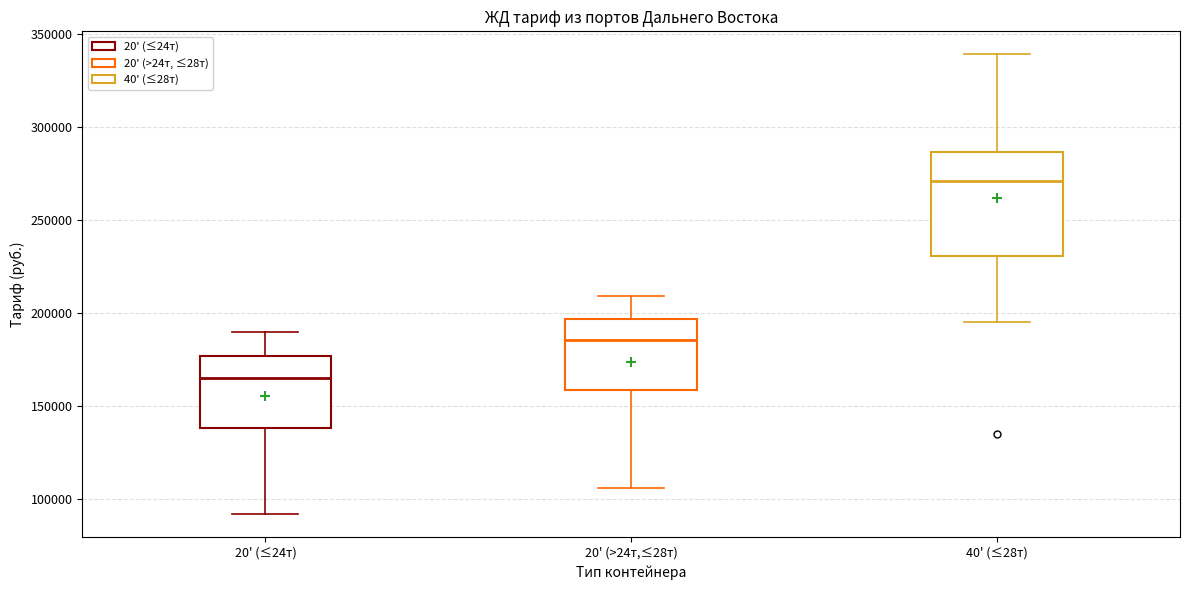

Where is the lower edge of the box for 20' (≤24т) on the y-axis? The values are not printed on the chart, so give them approximately, as read against the axis.

140000